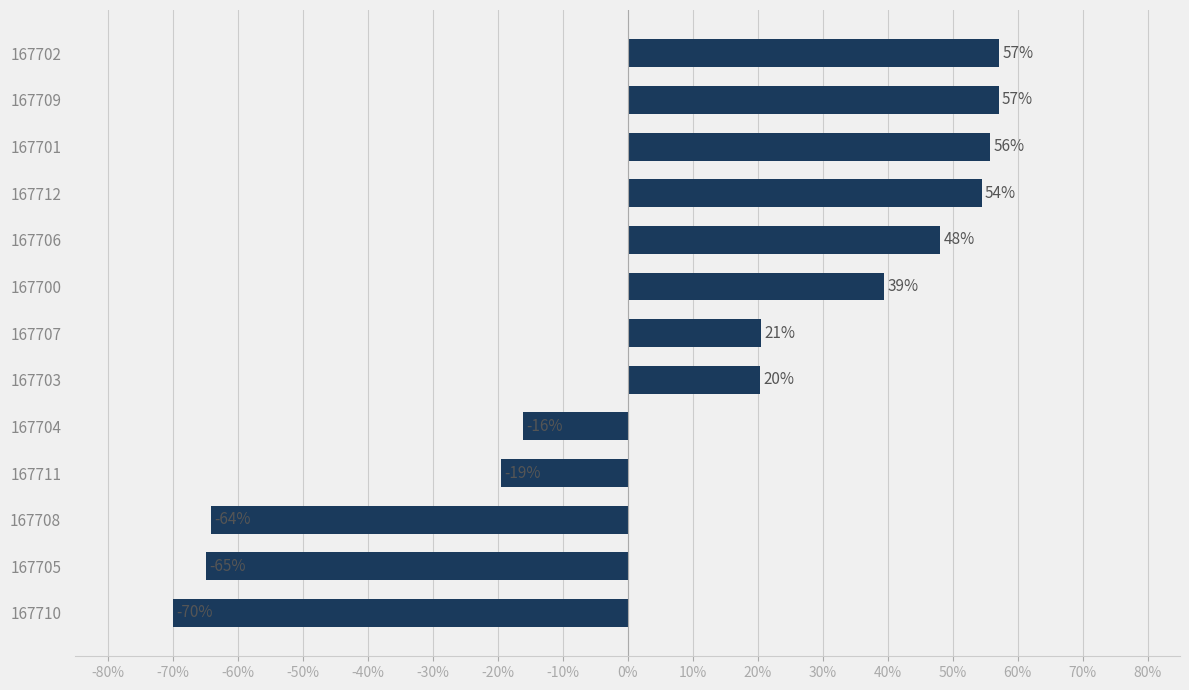

What is the minimum value shown in the chart?

-70.0